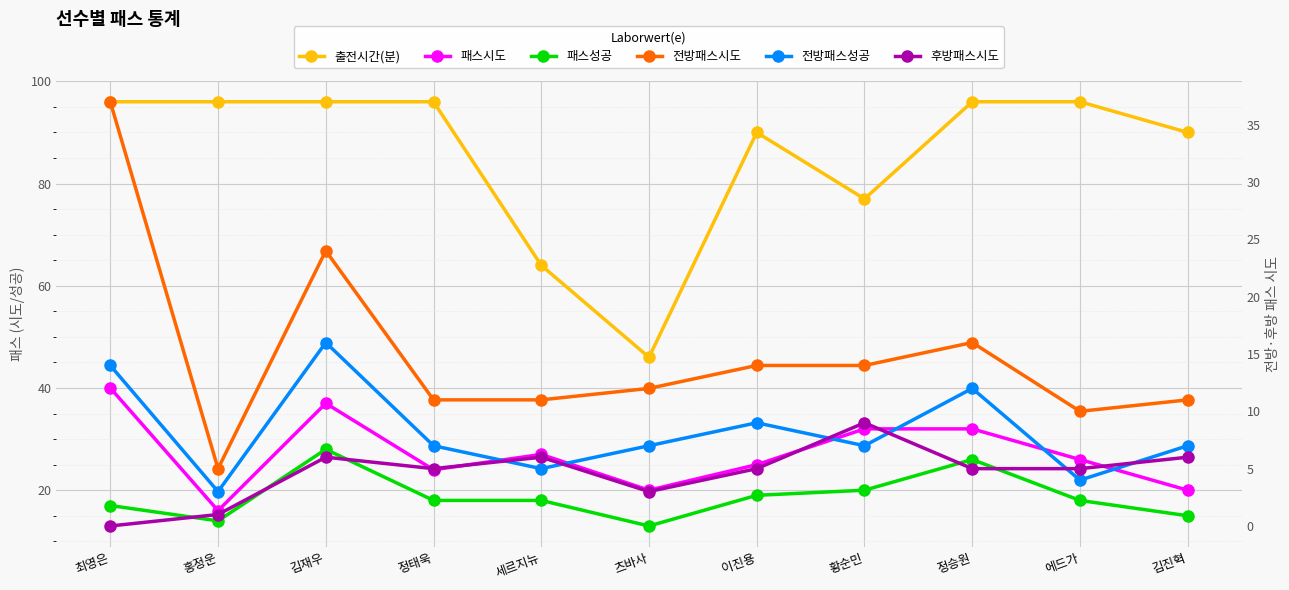

Where is 전방패스성공 nearest to the value 9?

이진용